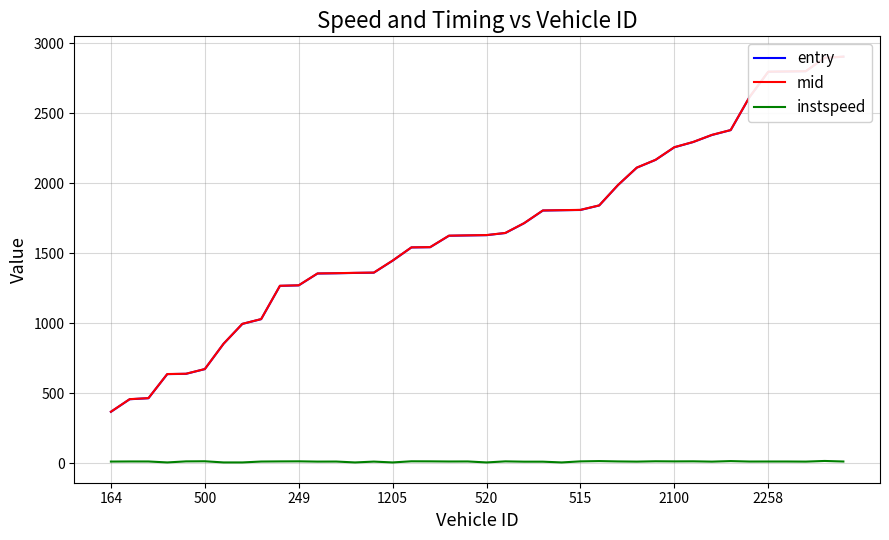

At which label does entry reach its minimum?

164